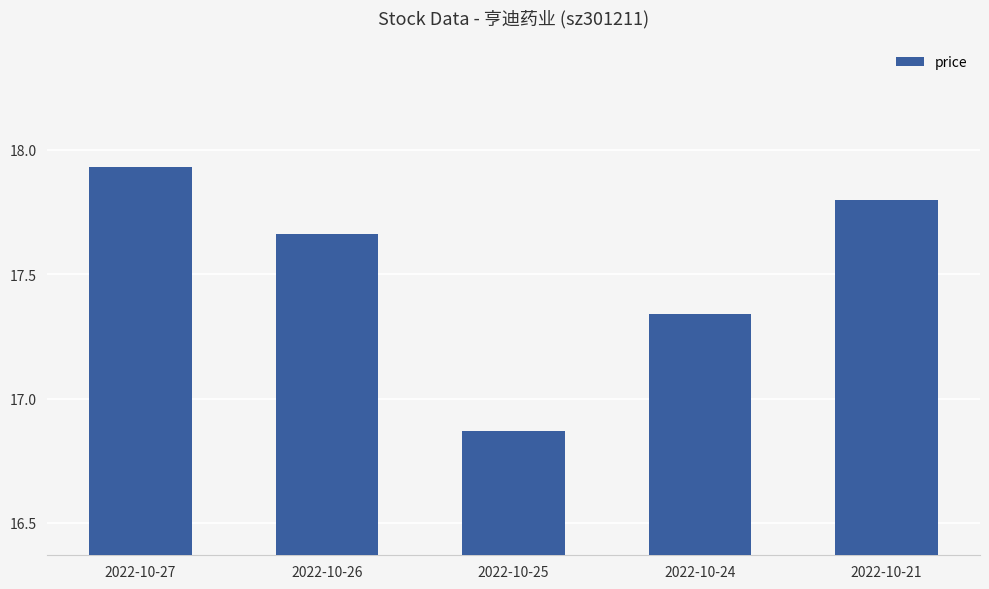

What is the difference between the second highest and minimum values?

0.9